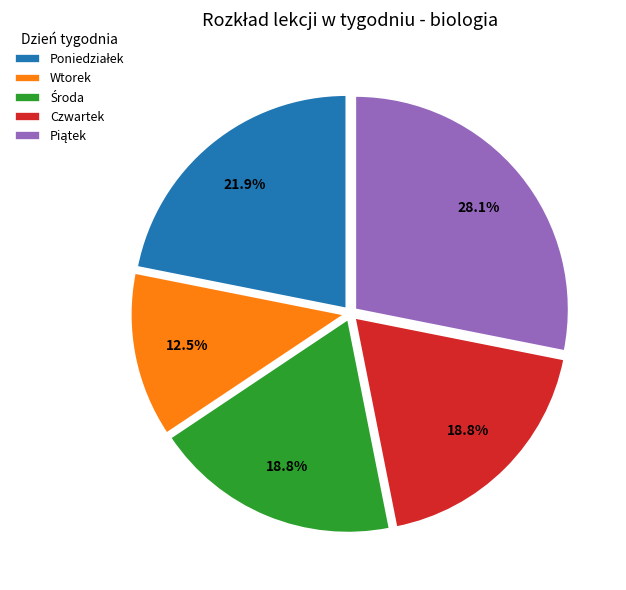

Which slice is the smallest?

Wtorek